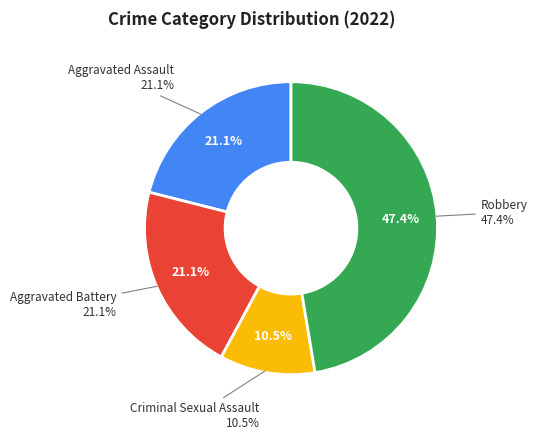

Rank the categories by value from highest to lowest.

Robbery, Aggravated Assault, Aggravated Battery, Criminal Sexual Assault